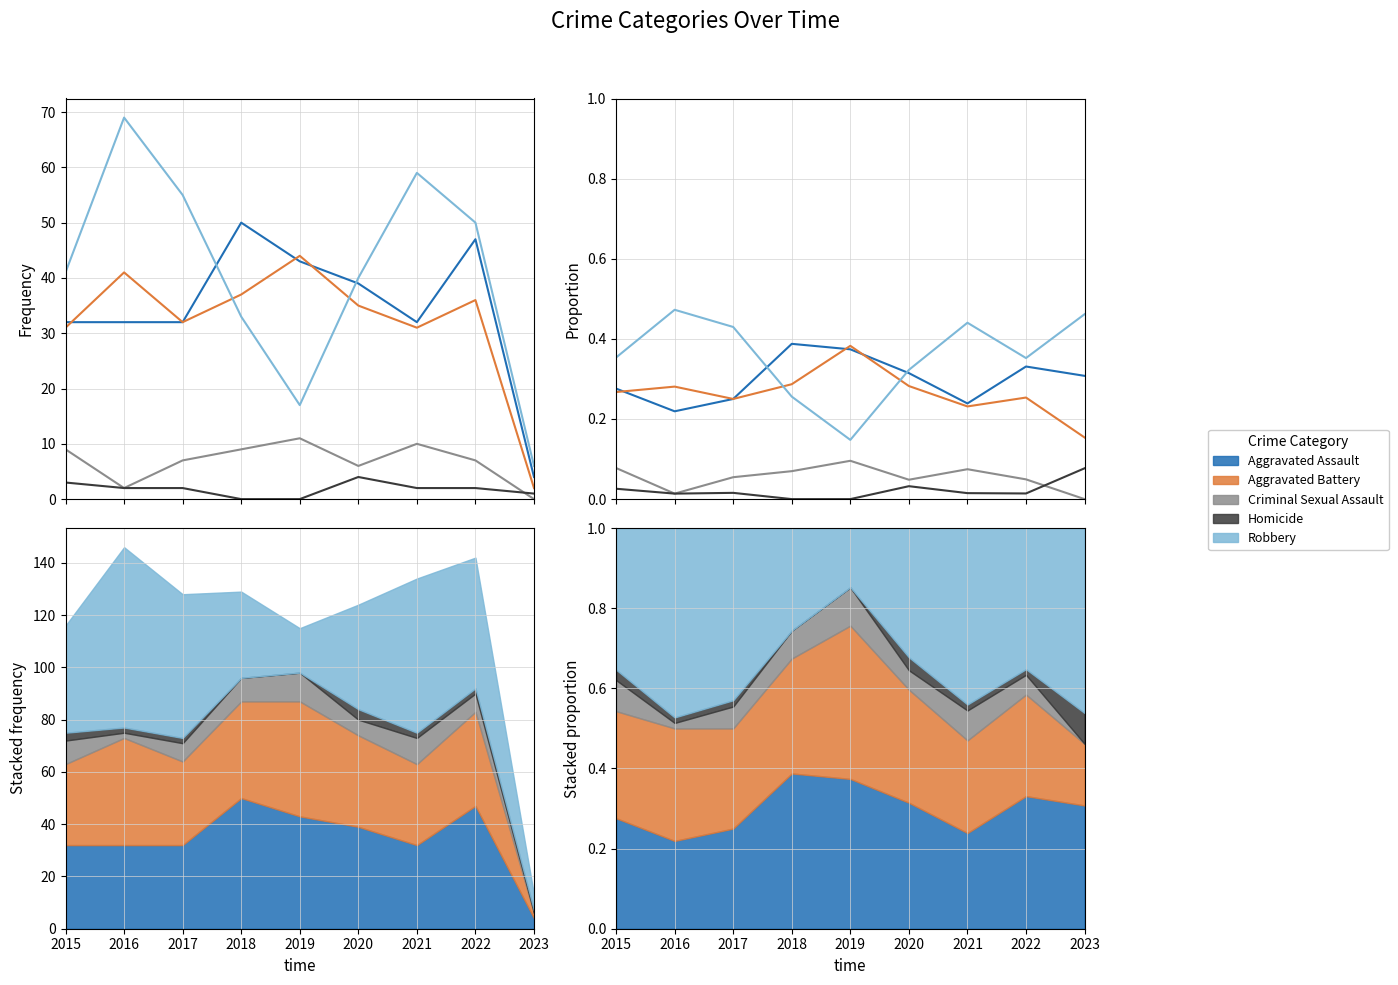

At which category does Aggravated Assault reach its first local valley?

2016